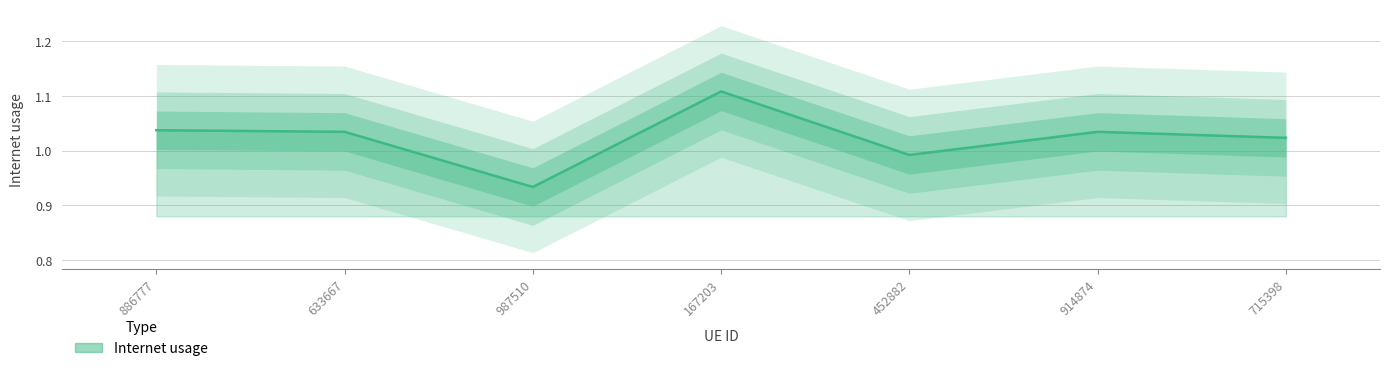

Reading left to right, what are all the values shown in this chart?

886777=1.0	633667=1.0	987510=0.9	167203=1.1	452882=1.0	914874=1.0	715398=1.0